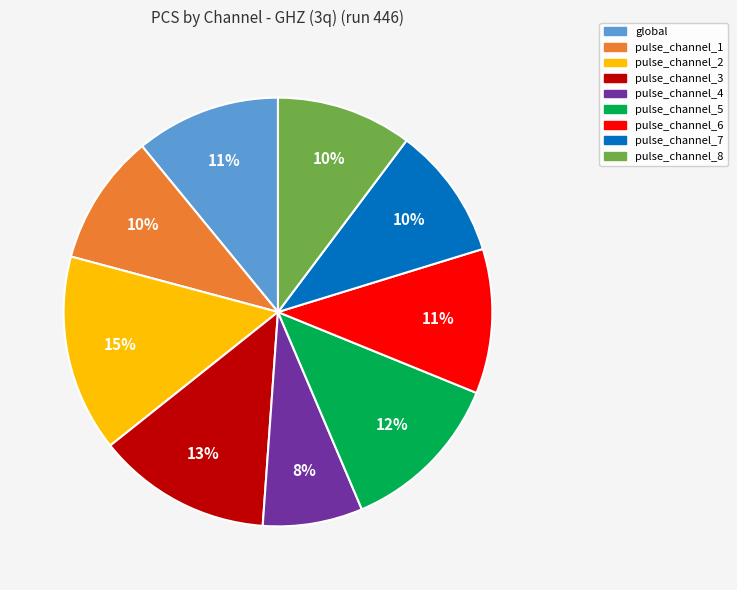

Is the sum of pulse_channel_1 and pulse_channel_6 greater than half?

No